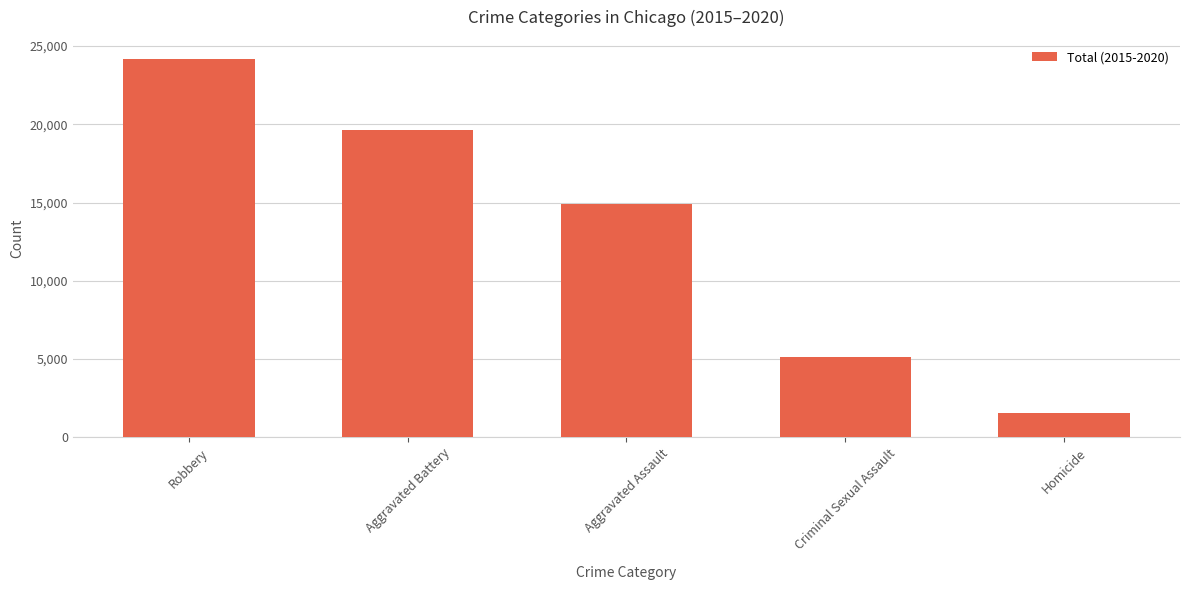

Reading right to left, what are all the values shown in this chart?

Homicide=1558	Criminal Sexual Assault=5143	Aggravated Assault=14895	Aggravated Battery=19667	Robbery=24190